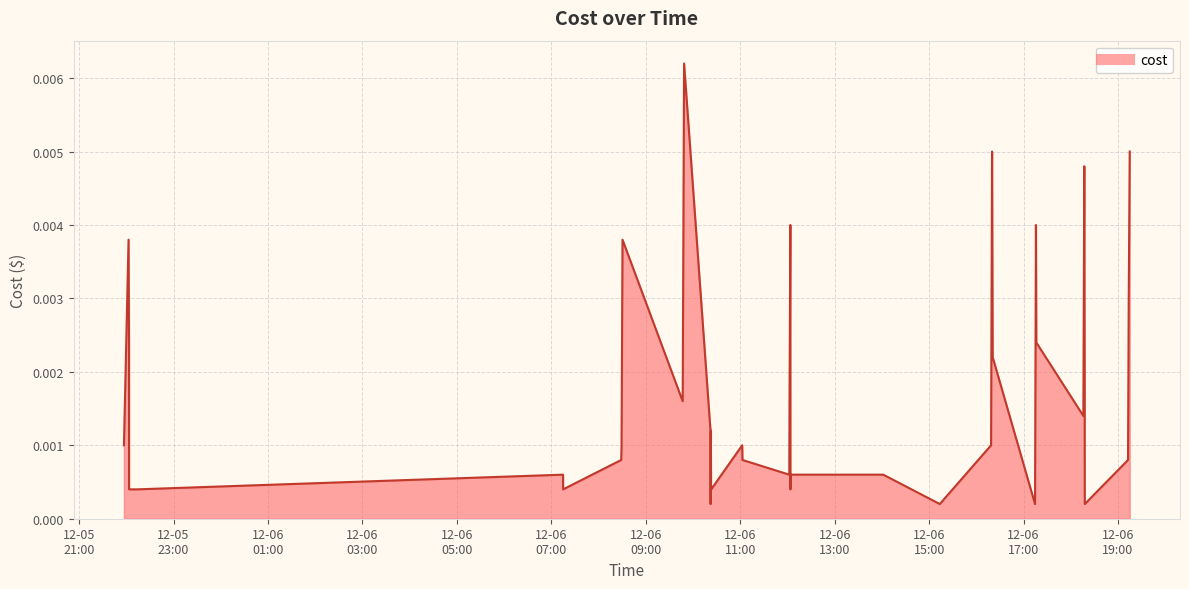

How many distinct data groups are displayed?

1